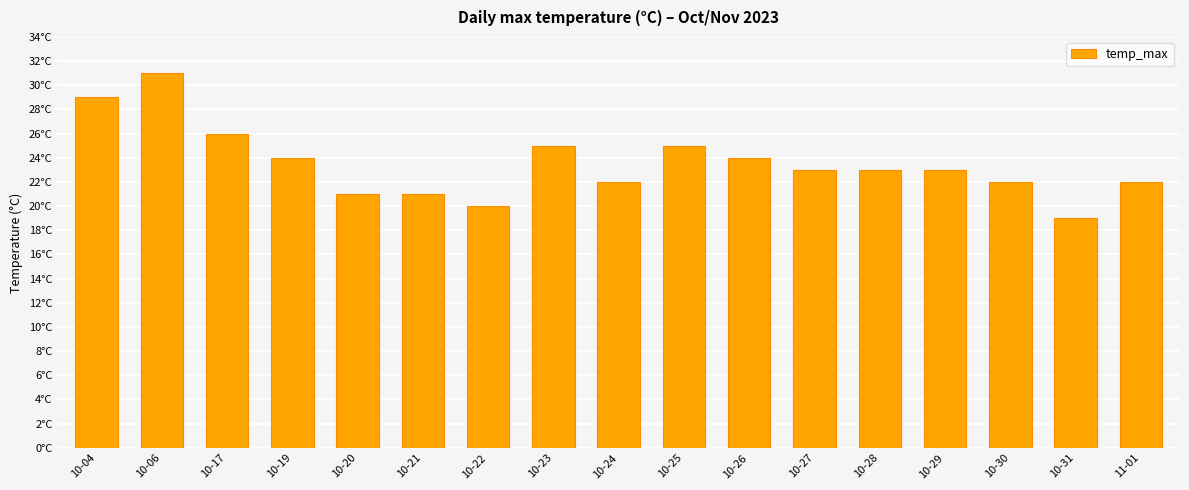

Are the bars horizontal?

No